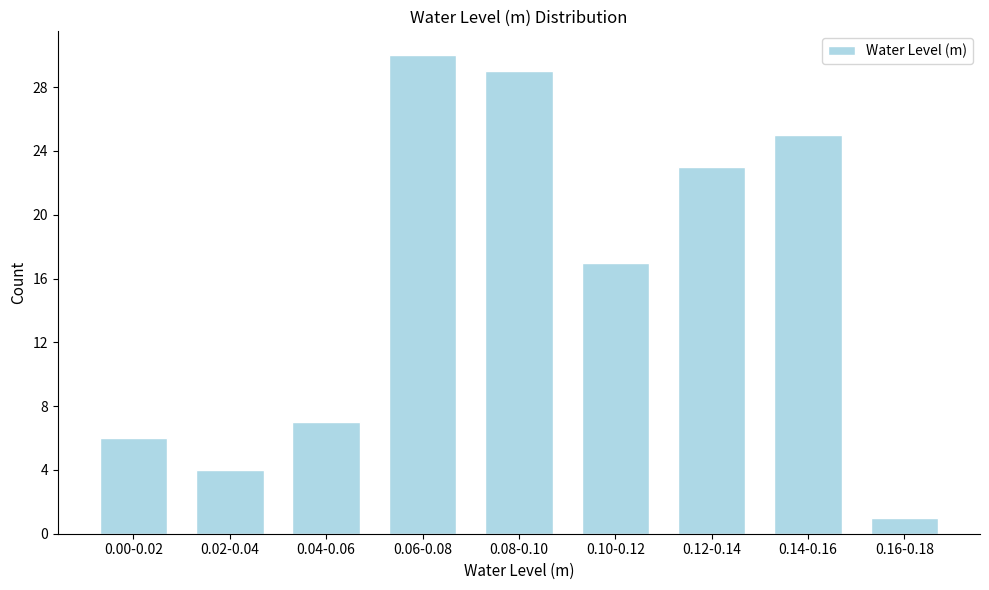

Reading left to right, what are all the values shown in this chart?

6	4	7	30	29	17	23	25	1